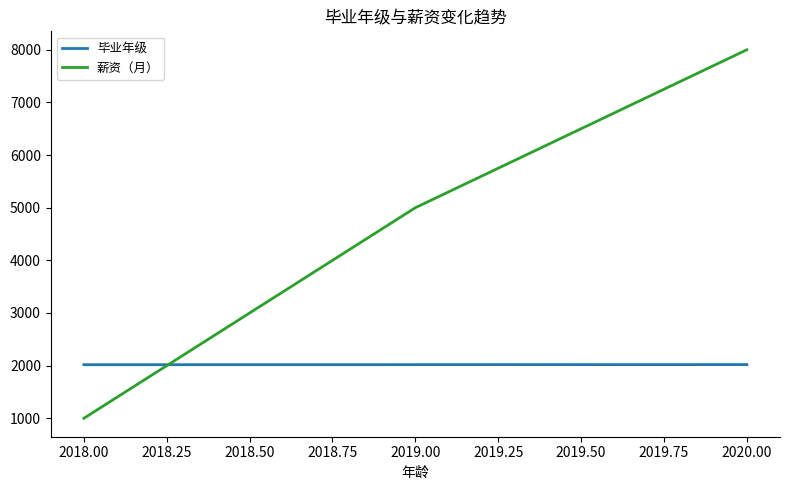

True or false: 薪资（月） has a value of 1000 at 2018.00.

True